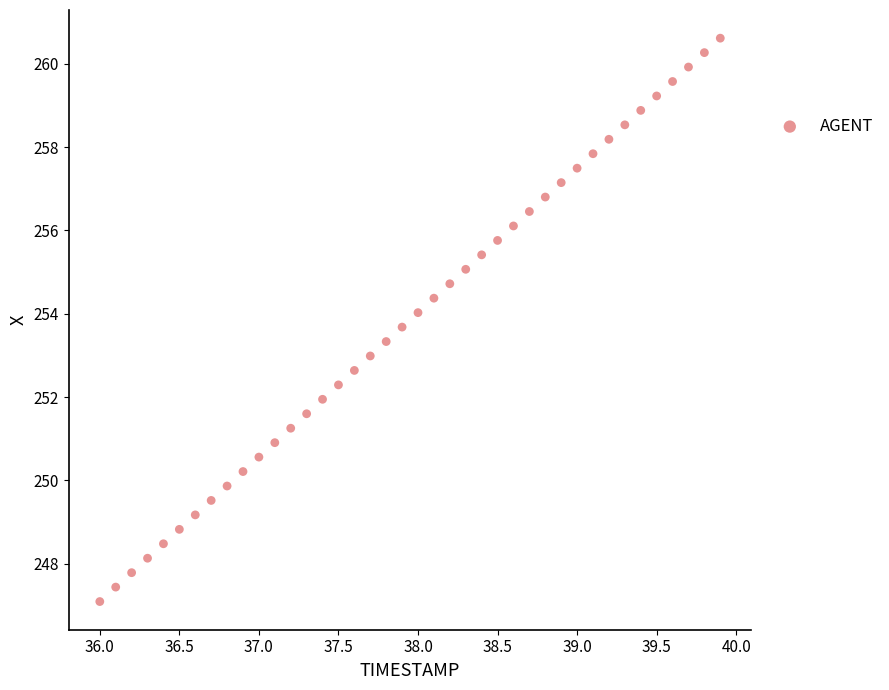

What is the range of X values (max minus min)?

3.9